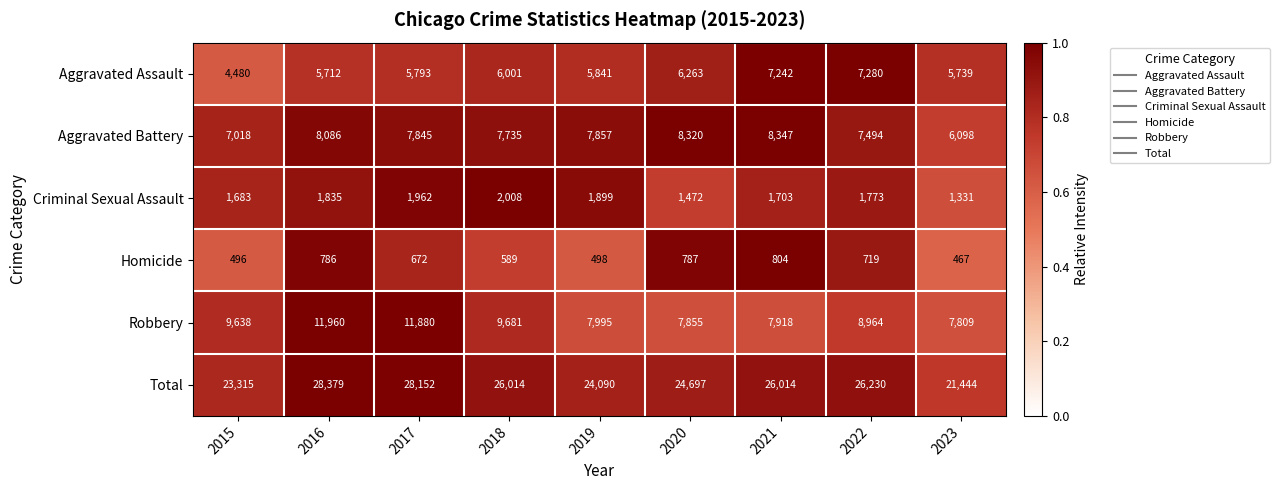

Which category has the highest value in the Homicide series?

2021